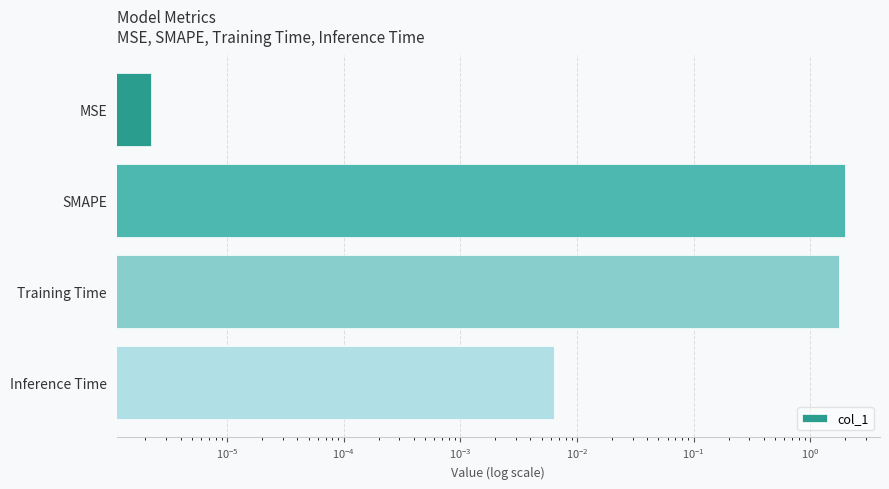

True or false: the data shows 0.0 at Inference Time.

False